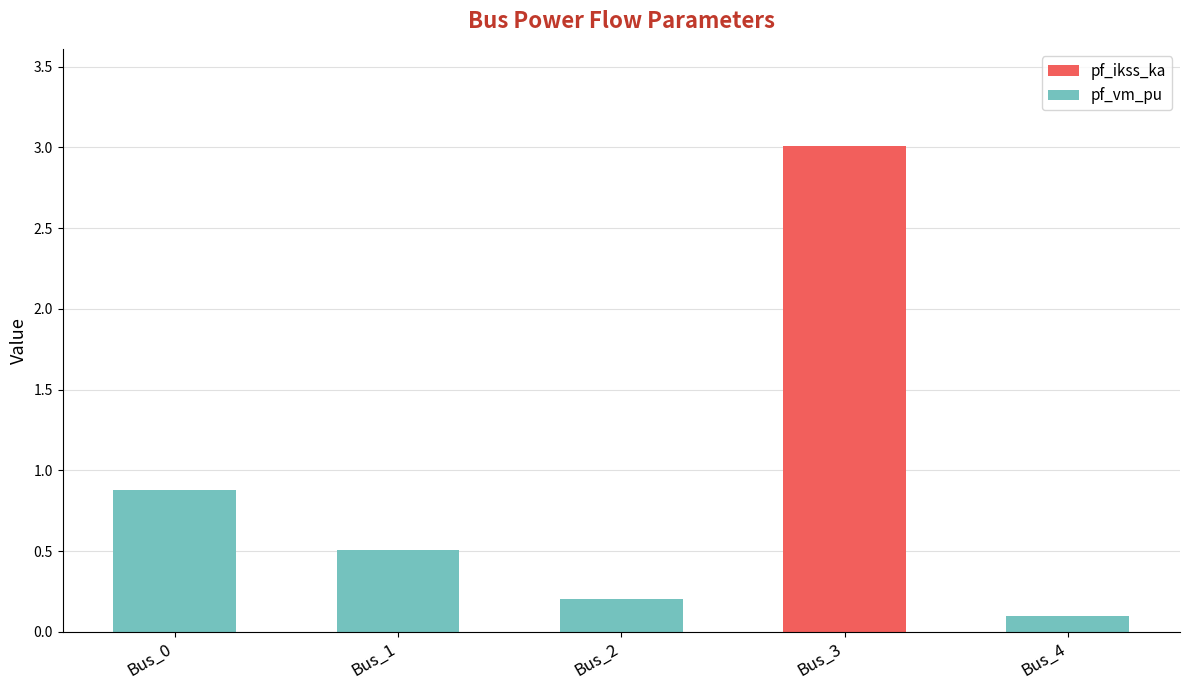

Reading left to right, list the values for the pf_ikss_ka series.

Bus_0=0.0	Bus_1=0.0	Bus_2=0.0	Bus_3=3.0	Bus_4=0.0